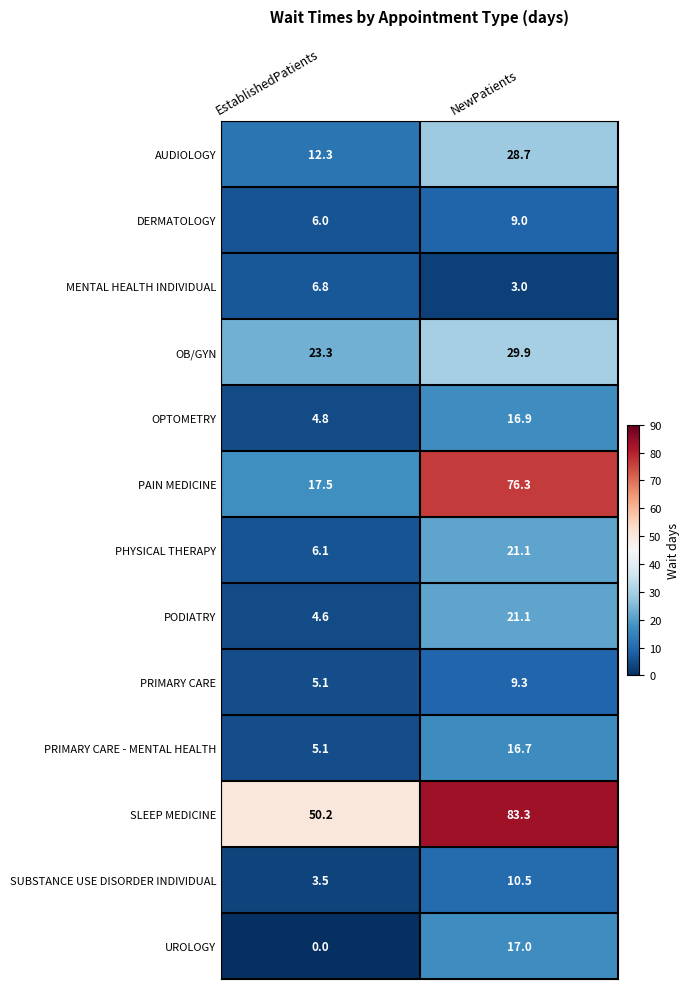

Reading right to left, extract all data points from this chart.

AUDIOLOGY: 28.7	12.3
DERMATOLOGY: 9.0	6.0
MENTAL HEALTH INDIVIDUAL: 3.0	6.8
OB/GYN: 29.9	23.3
OPTOMETRY: 16.9	4.8
PAIN MEDICINE: 76.3	17.5
PHYSICAL THERAPY: 21.1	6.1
PODIATRY: 21.1	4.6
PRIMARY CARE: 9.3	5.1
PRIMARY CARE - MENTAL HEALTH: 16.7	5.1
SLEEP MEDICINE: 83.3	50.2
SUBSTANCE USE DISORDER INDIVIDUAL: 10.5	3.5
UROLOGY: 17.0	0.0